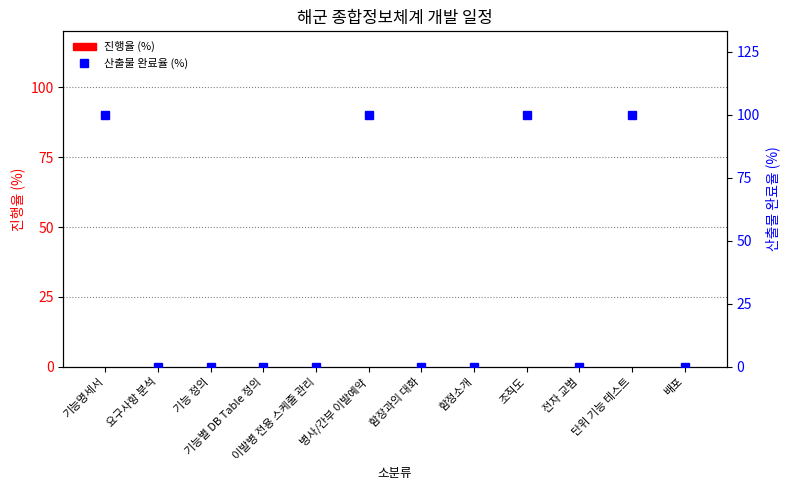

Between 기능별 DB Table 정의 and 이발병 전용 스케줄 관리, which is larger?

기능별 DB Table 정의